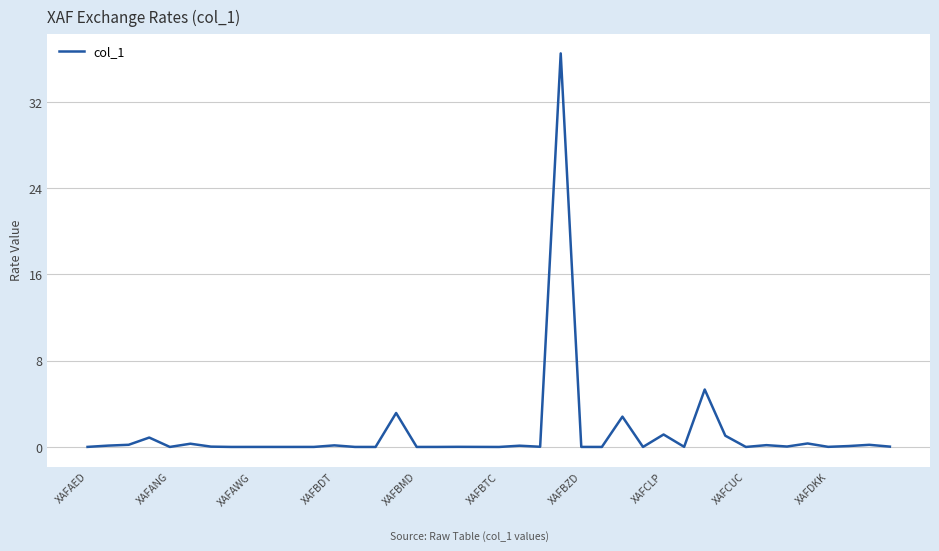

What is the greatest value displayed?

36.5